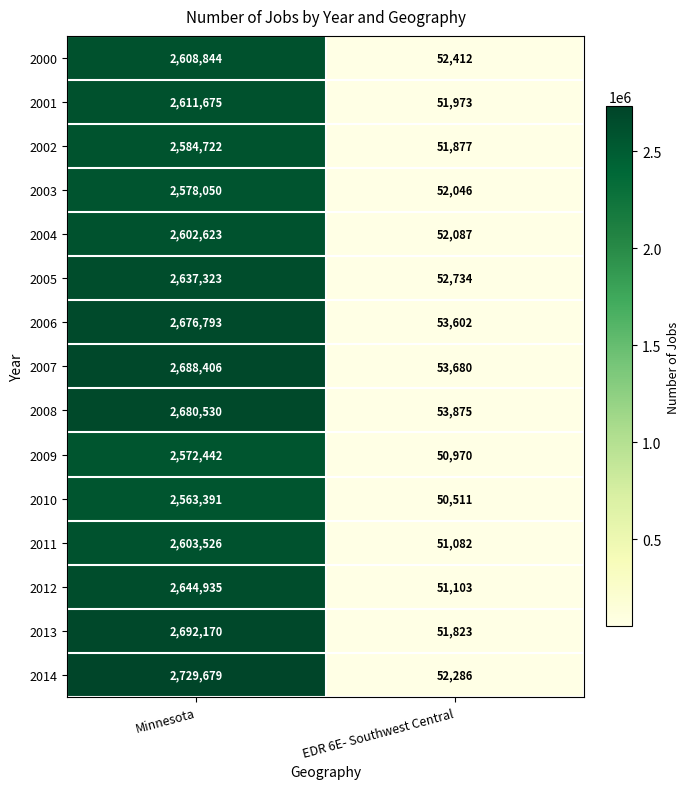

What is the difference between the maximum and minimum values in the 2004 series?

2550536